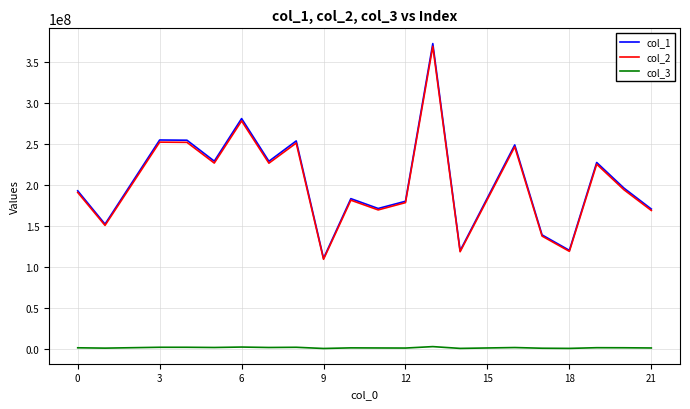

Which series has the largest range (max minus min)?

col_1